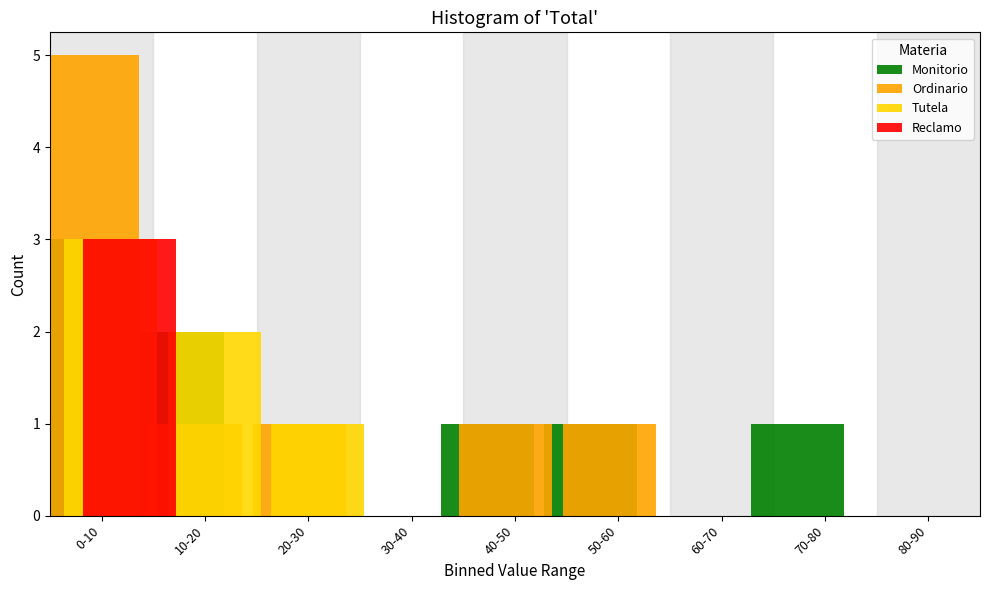

What is the sum of all Monitorio values?

8